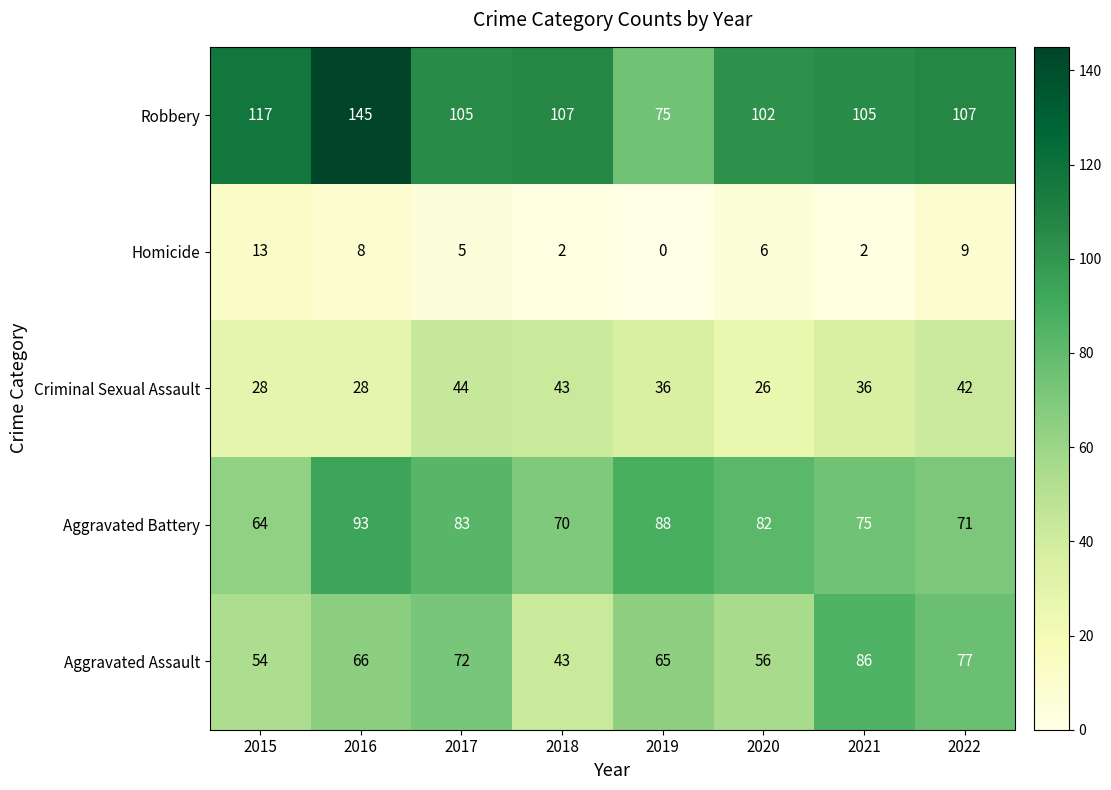

What is the total value across all series at 2022?

306